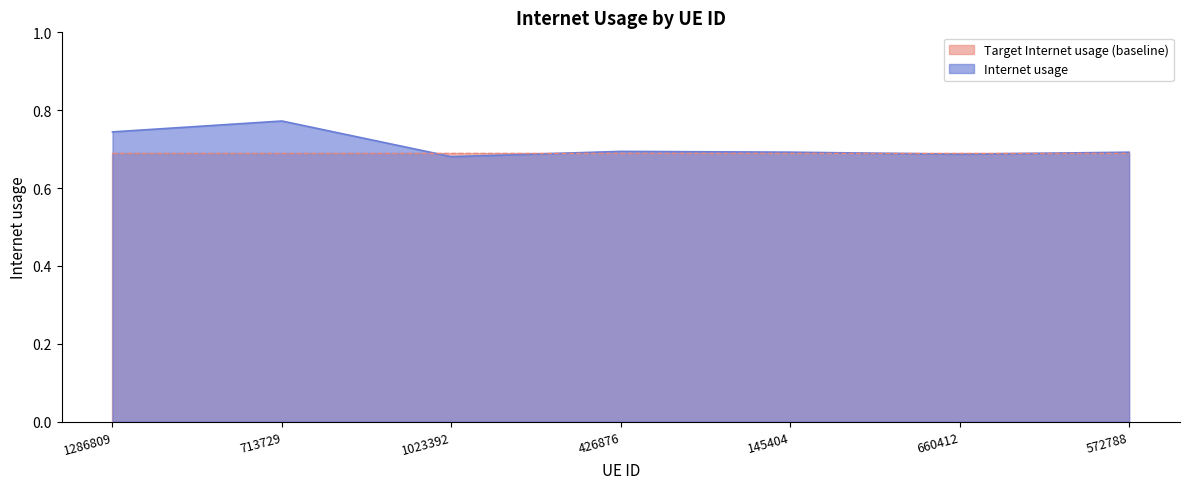

List the labels in order of value, smallest first.

1023392, 660412, 572788, 145404, 426876, 1286809, 713729